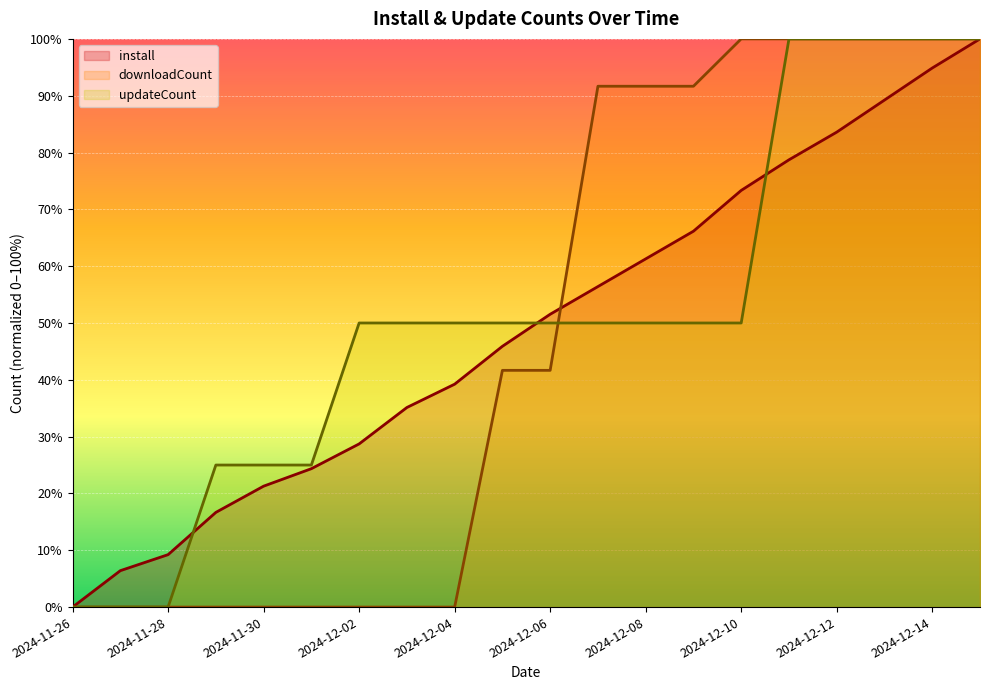

Does the chart display data point markers on the line(s)?

No